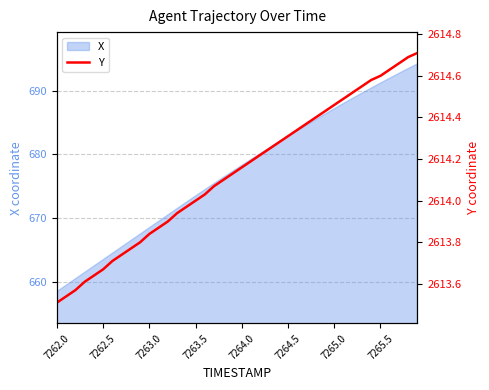

The value of X at 7265.0 is 1188.7. True or false?

False